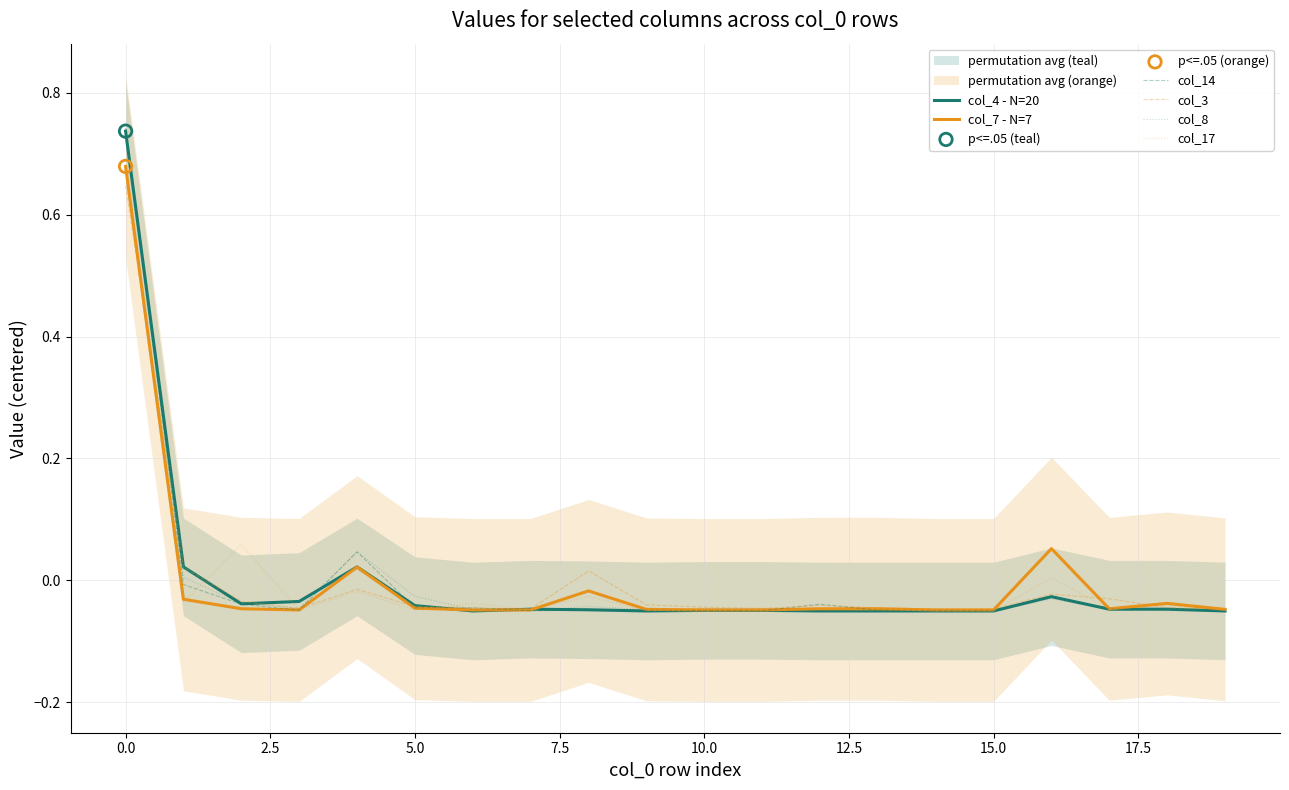

Is the value of col_8 at 10 greater than the value of col_17 at 19?

No